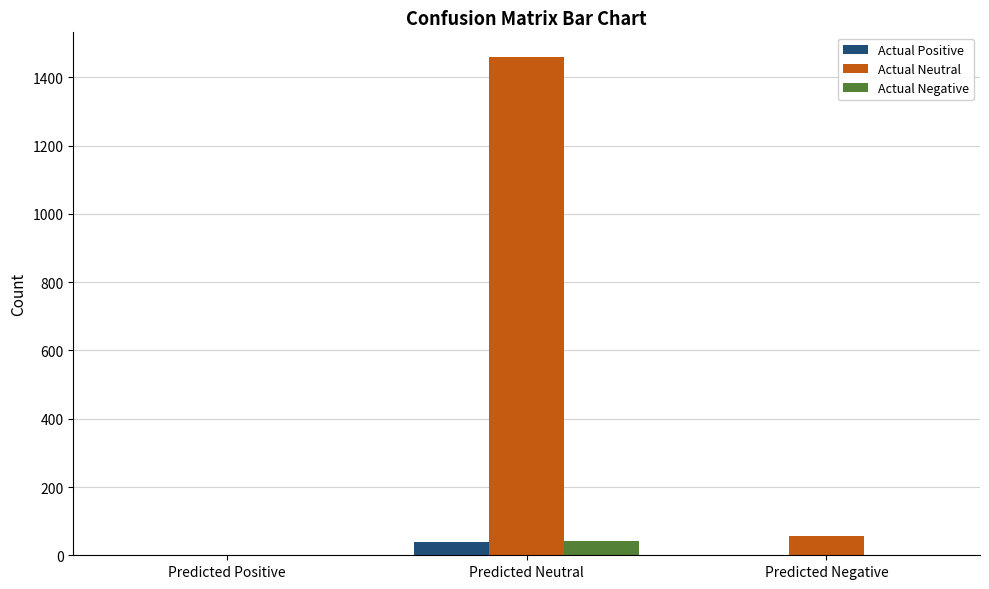

Which series has the widest spread of values?

Actual Neutral